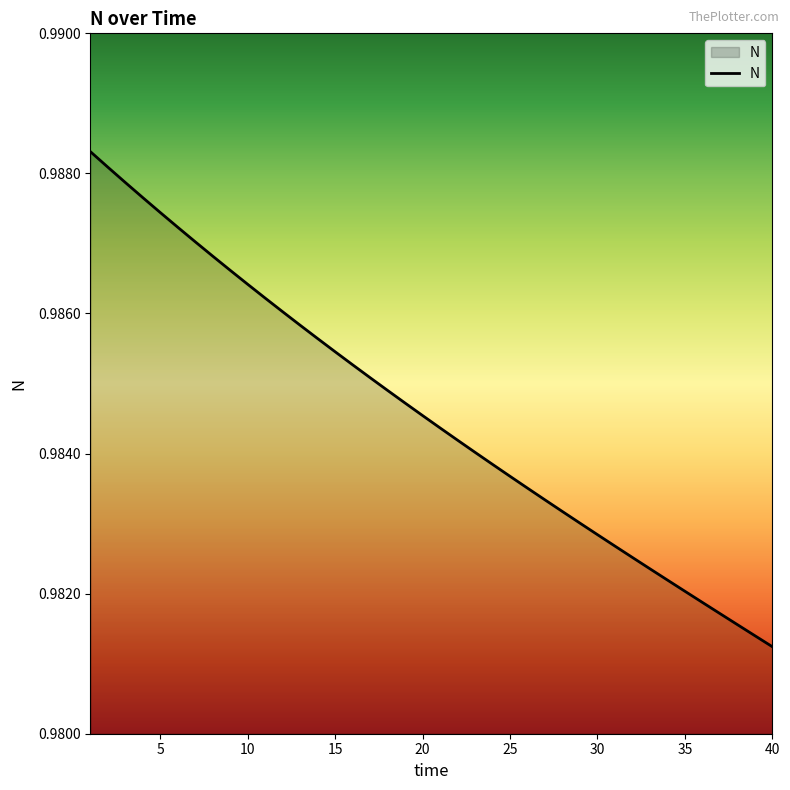

Is this an area chart (filled region under the line)?

Yes